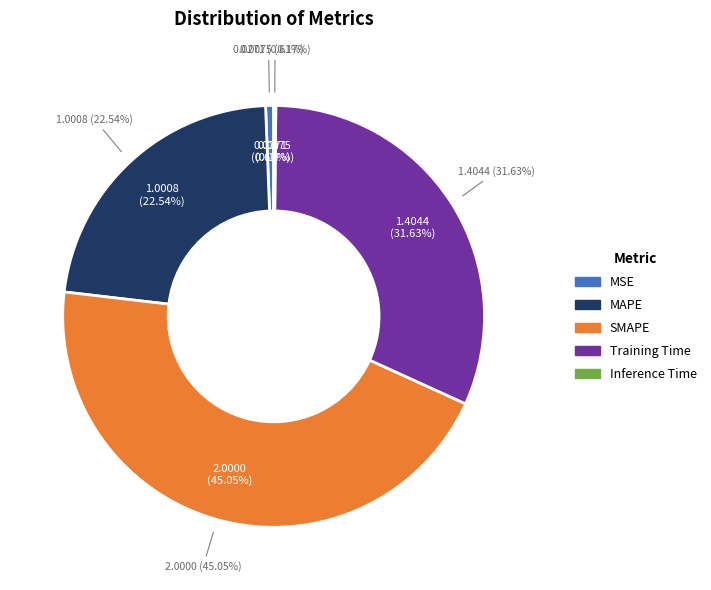

Is the sum of MSE and Inference Time greater than half?

No